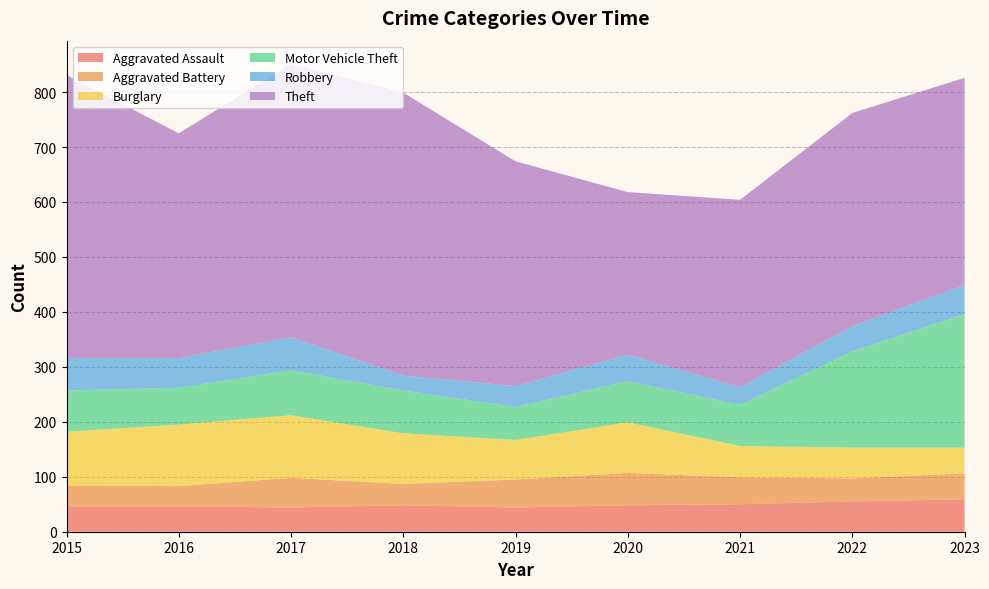

Where is the first local maximum for Robbery?

2017